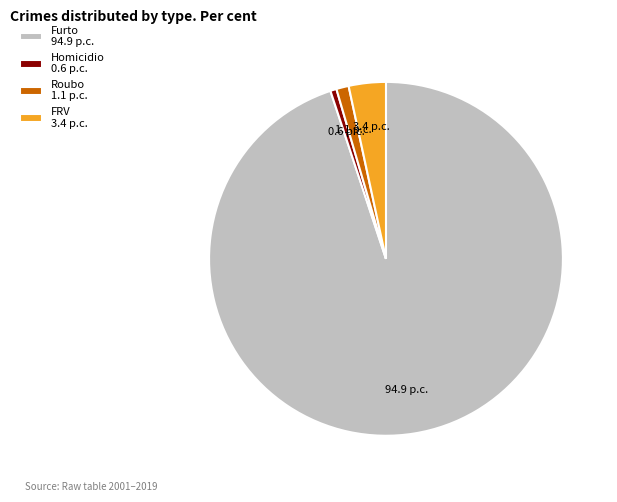

Count the number of slices in the pie.

4